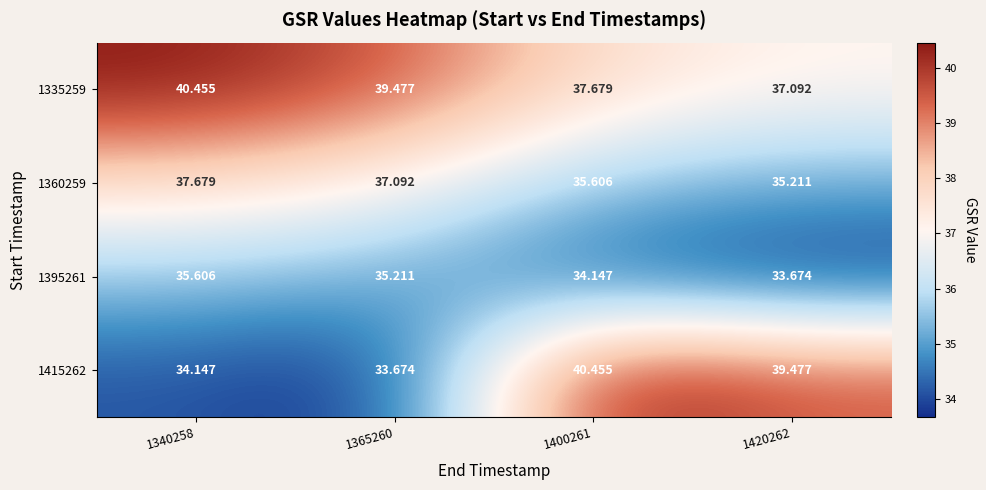

What is the spread (max minus min) of values at 1400261?

6.3